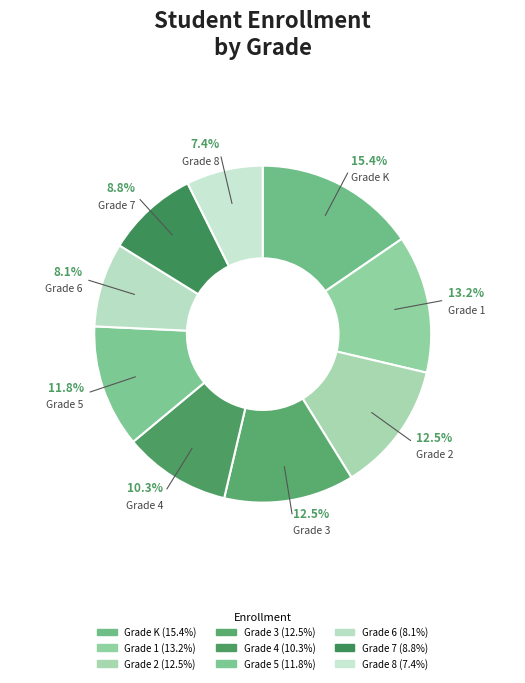

To the nearest percent, what is the difference between the largest and smallest slice percentages?

8%